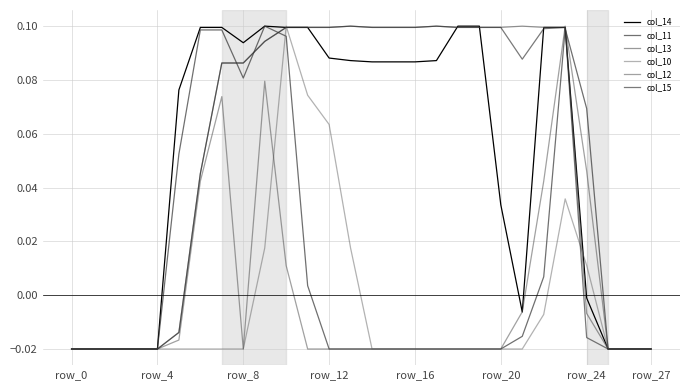

Does the chart have visible grid lines?

Yes